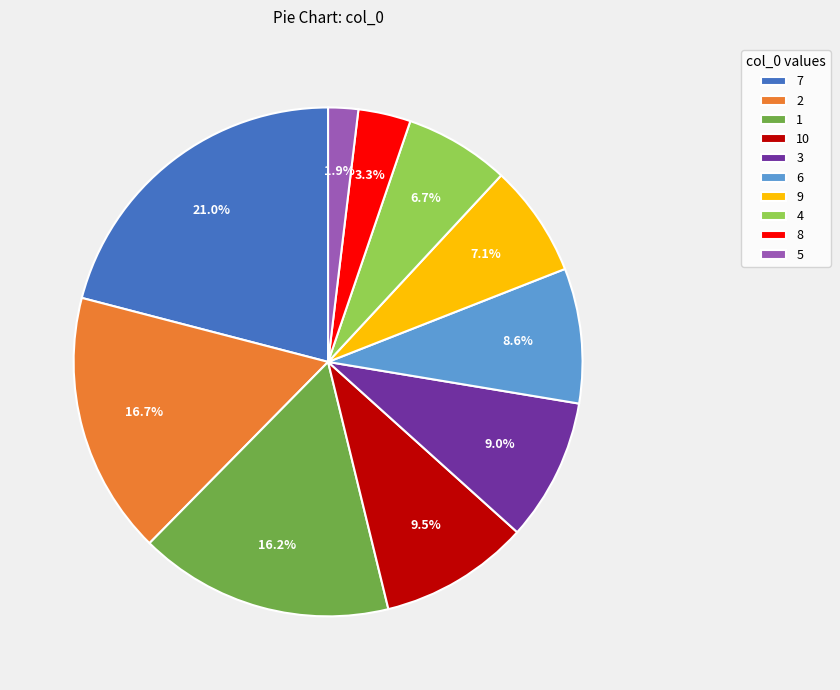

What is the largest slice in the pie chart?

7